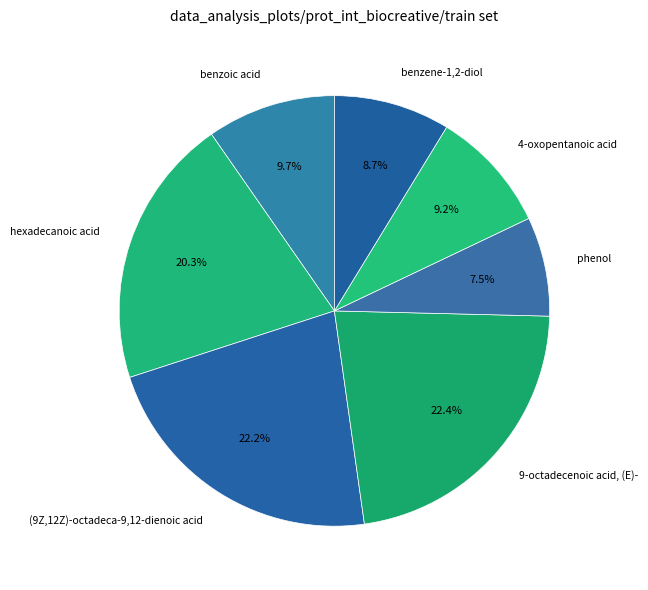

Between 9-octadecenoic acid, (E)- and benzoic acid, which is larger?

9-octadecenoic acid, (E)-